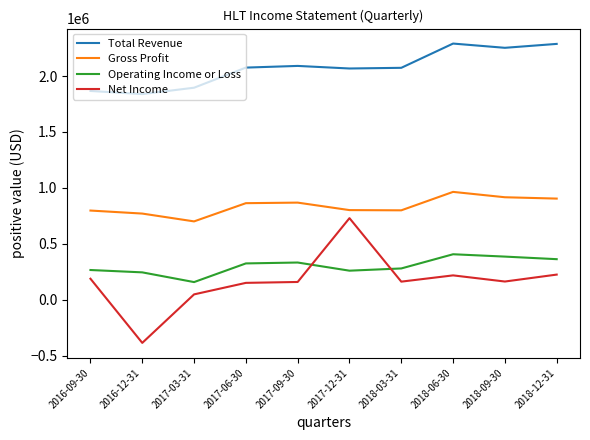

True or false: Operating Income or Loss and Gross Profit cross at least once.

False